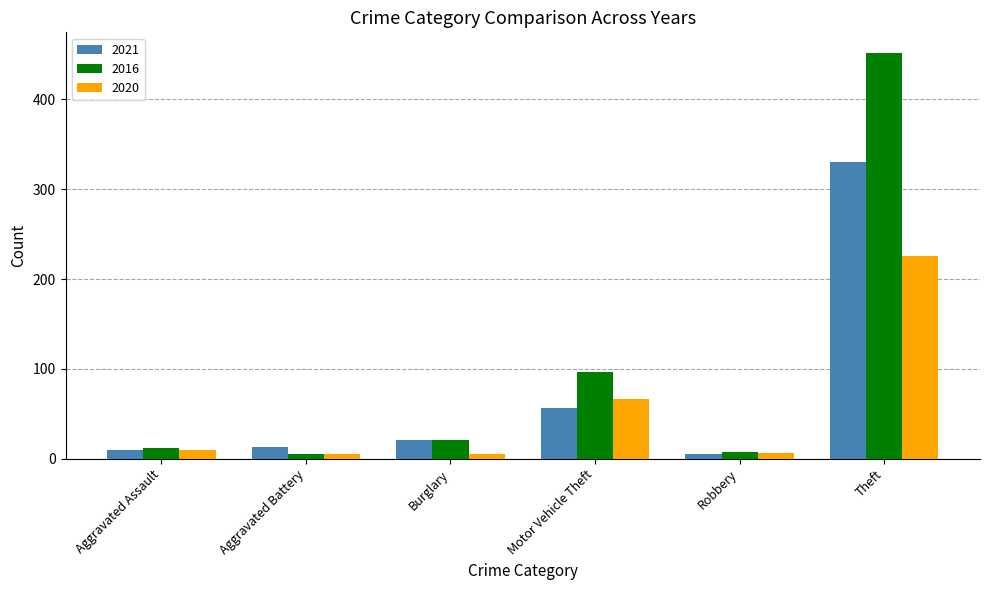

Does the chart contain any negative values?

No